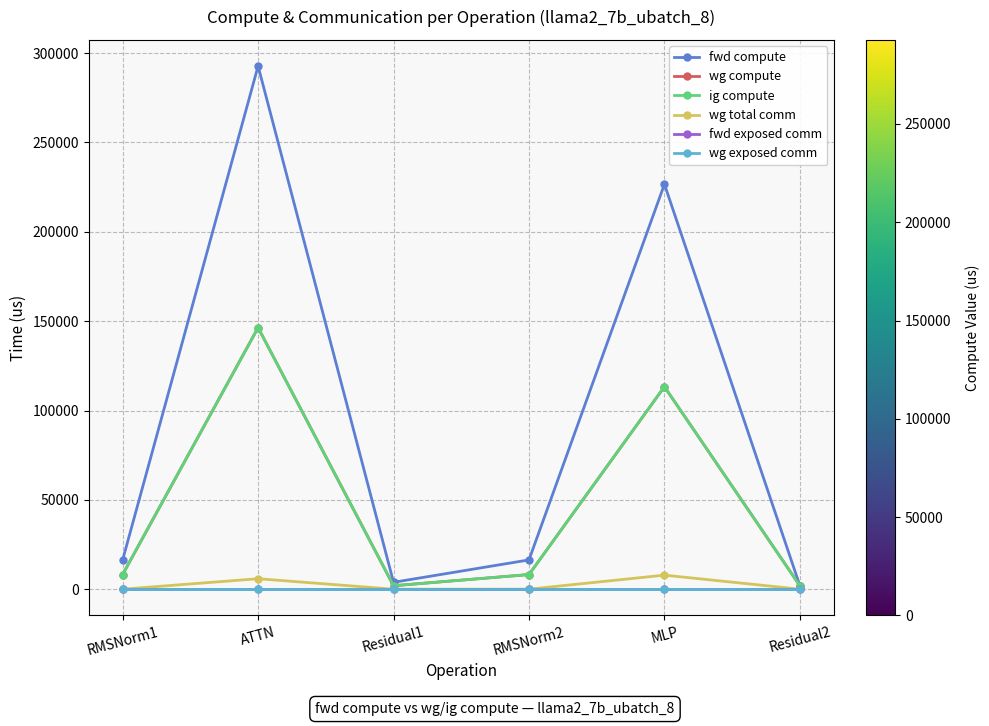

At which category is the sum across all series the highest?

ATTN